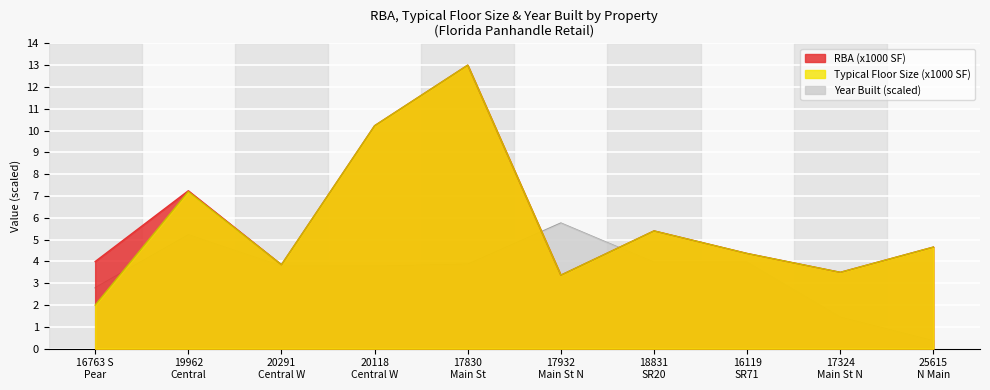

Which series has the widest spread of values?

Typical Floor Size (x1000 SF)